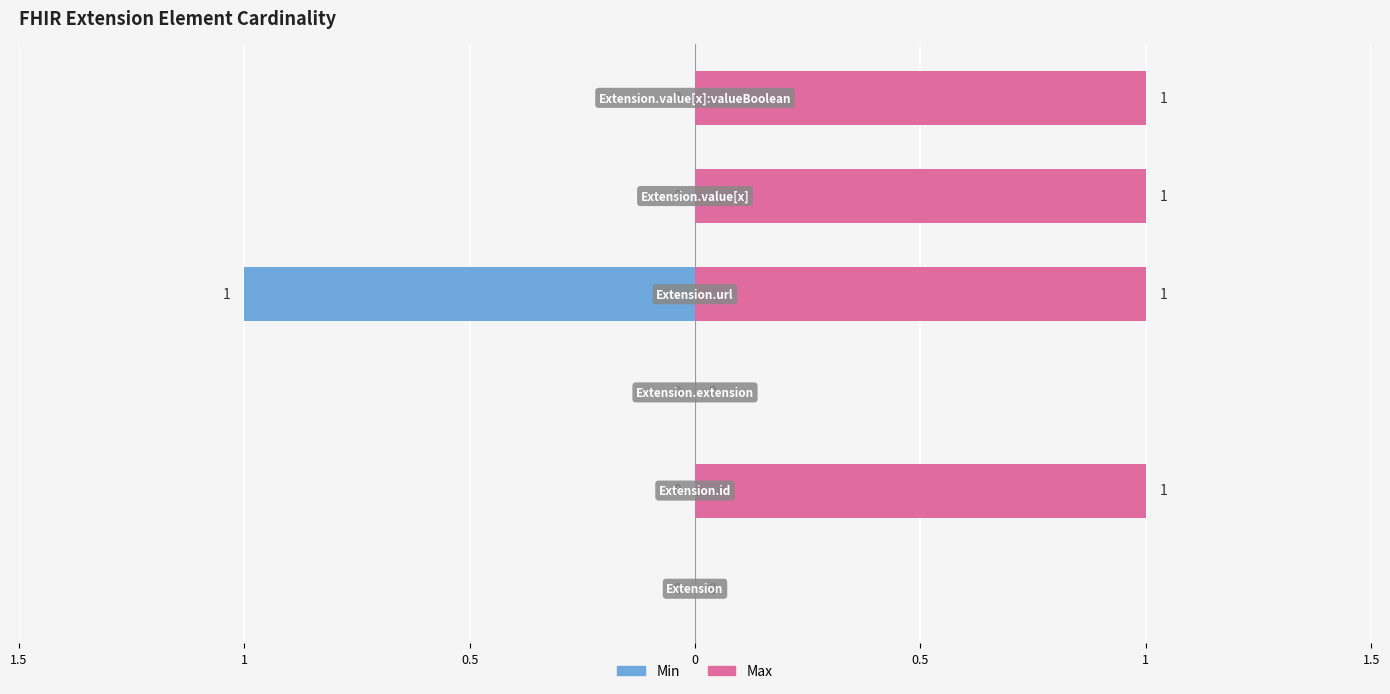

What are all the series names shown in the legend?

Min, Max